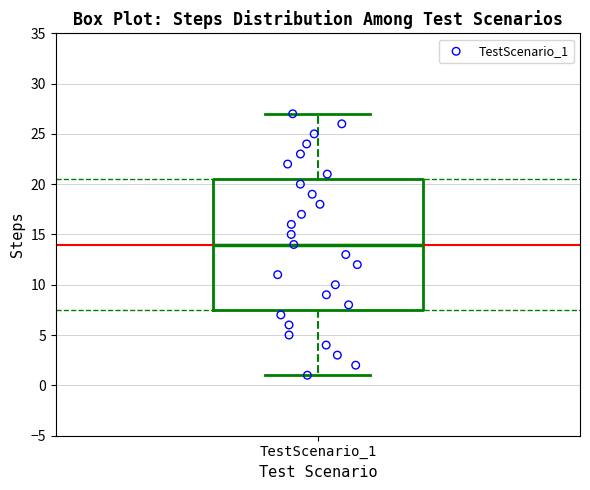

Transcribe this box plot: give where the median line is, the range the box spans, and where the two whiskers end, as read against the y-axis. The values are not printed on the chart, so give them approximately, as read against the axis.

median 14.0, box 7.5 to 20.5, whiskers 1.0 to 27.0